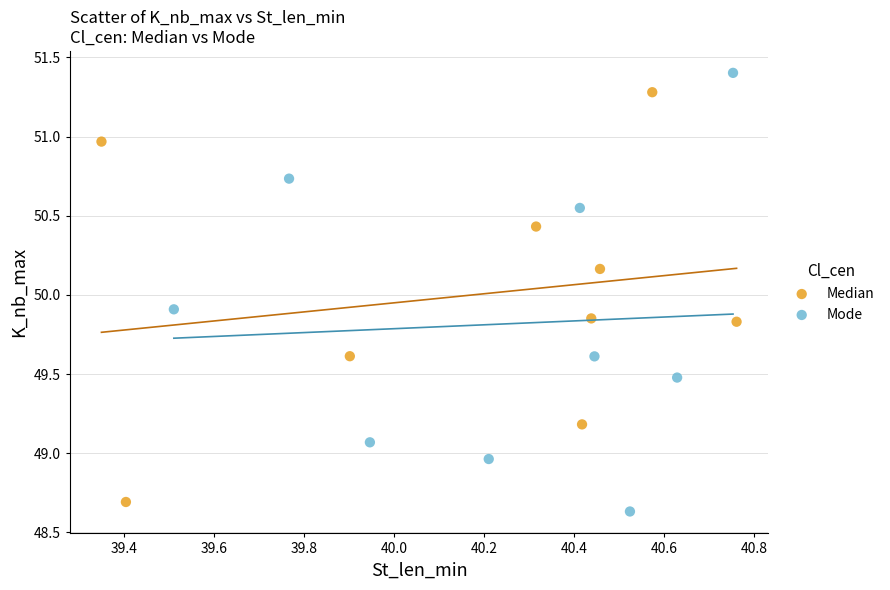

Which series has the largest Y range (max minus min)?

Mode